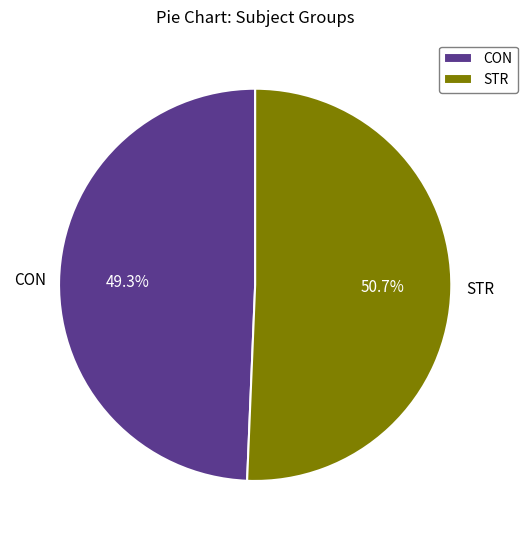

To the nearest percent, what is the combined percentage of STR and CON?

100%